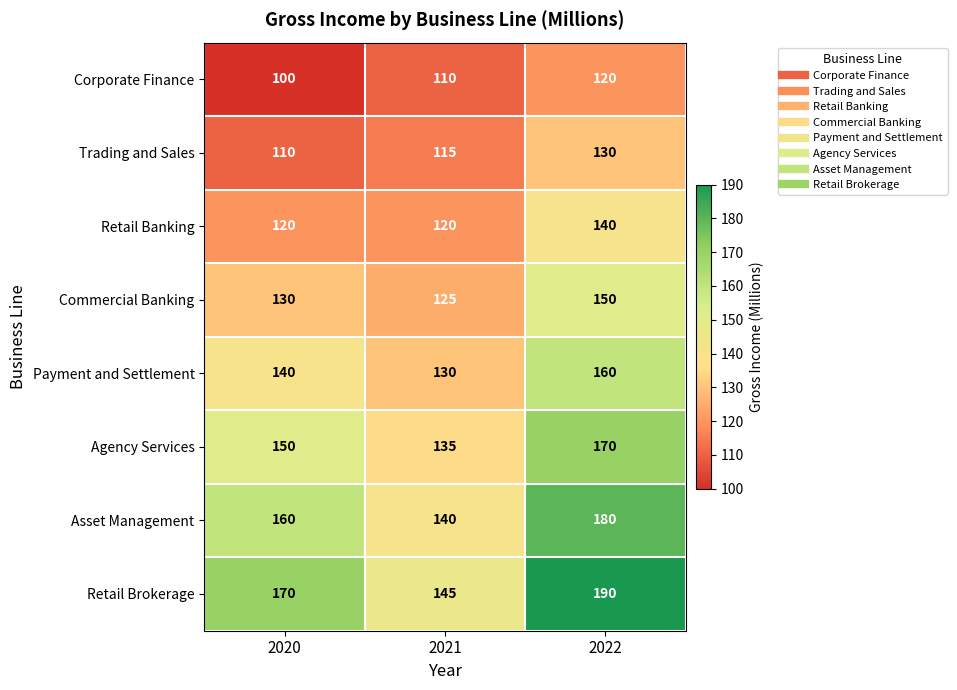

Rank the series at 2022 from highest to lowest value.

Retail Brokerage, Asset Management, Agency Services, Payment and Settlement, Commercial Banking, Retail Banking, Trading and Sales, Corporate Finance